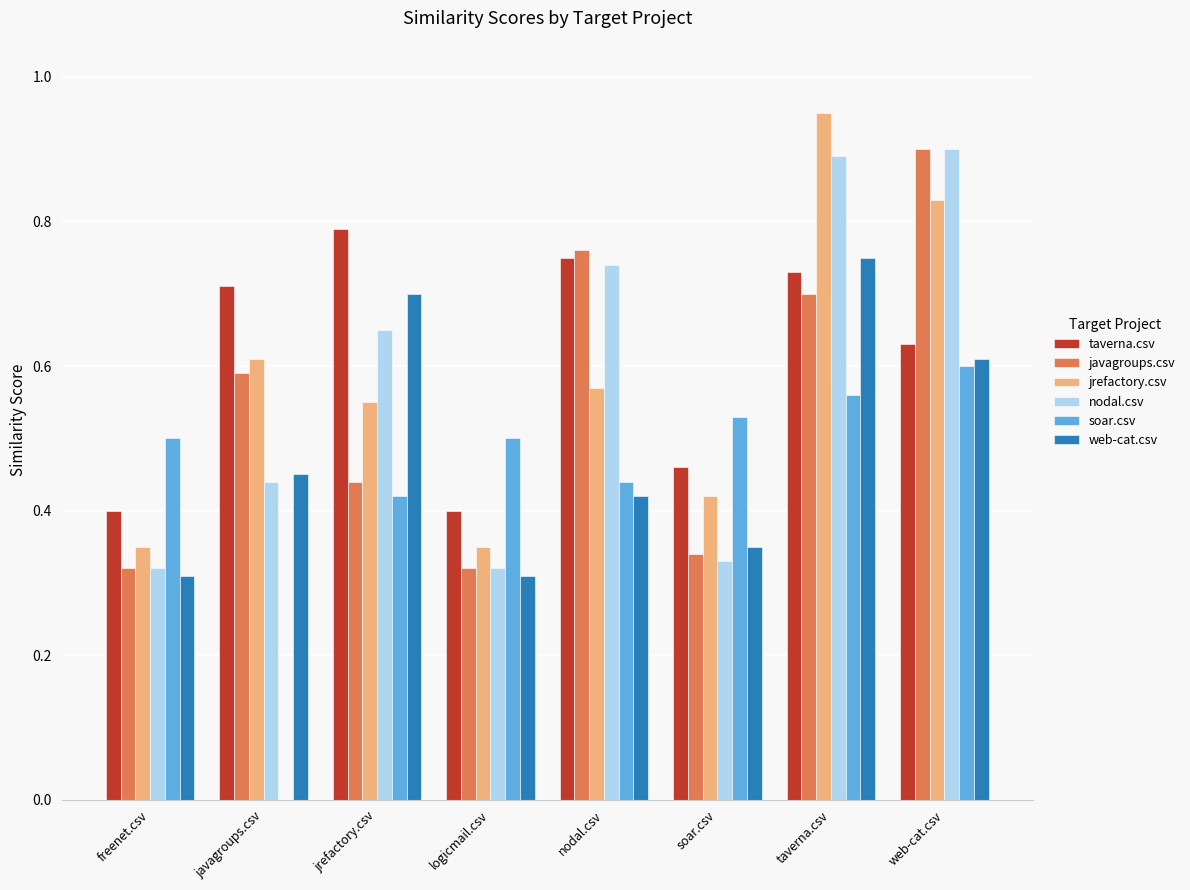

Between freenet.csv and soar.csv, which series saw the biggest shift?

jrefactory.csv